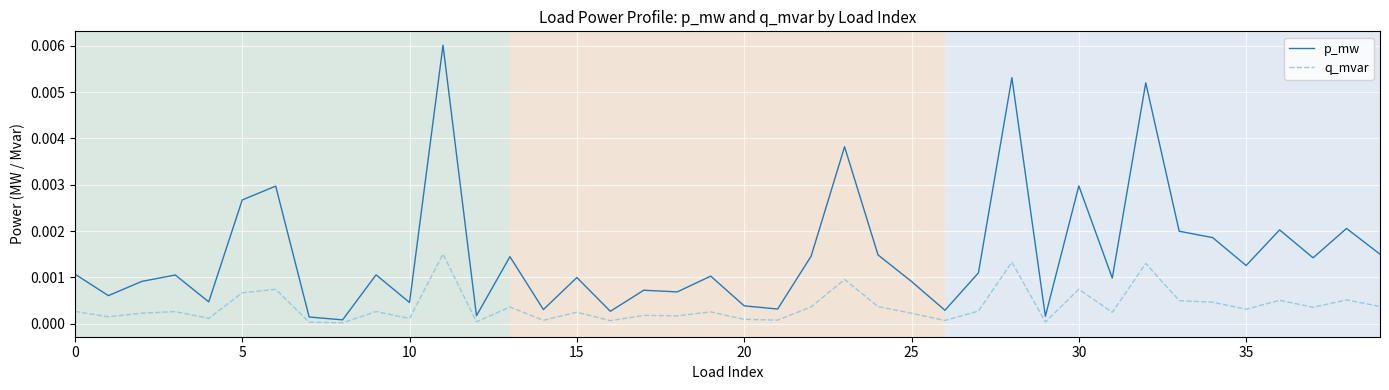

Rank the series by their maximum value, from highest to lowest.

p_mw, q_mvar